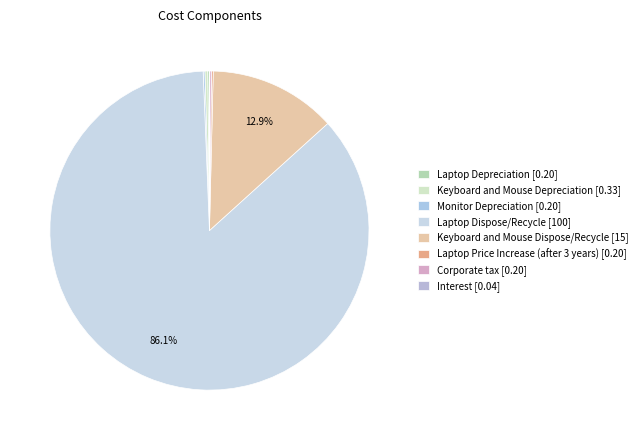

Is Laptop Depreciation the majority of the pie?

No